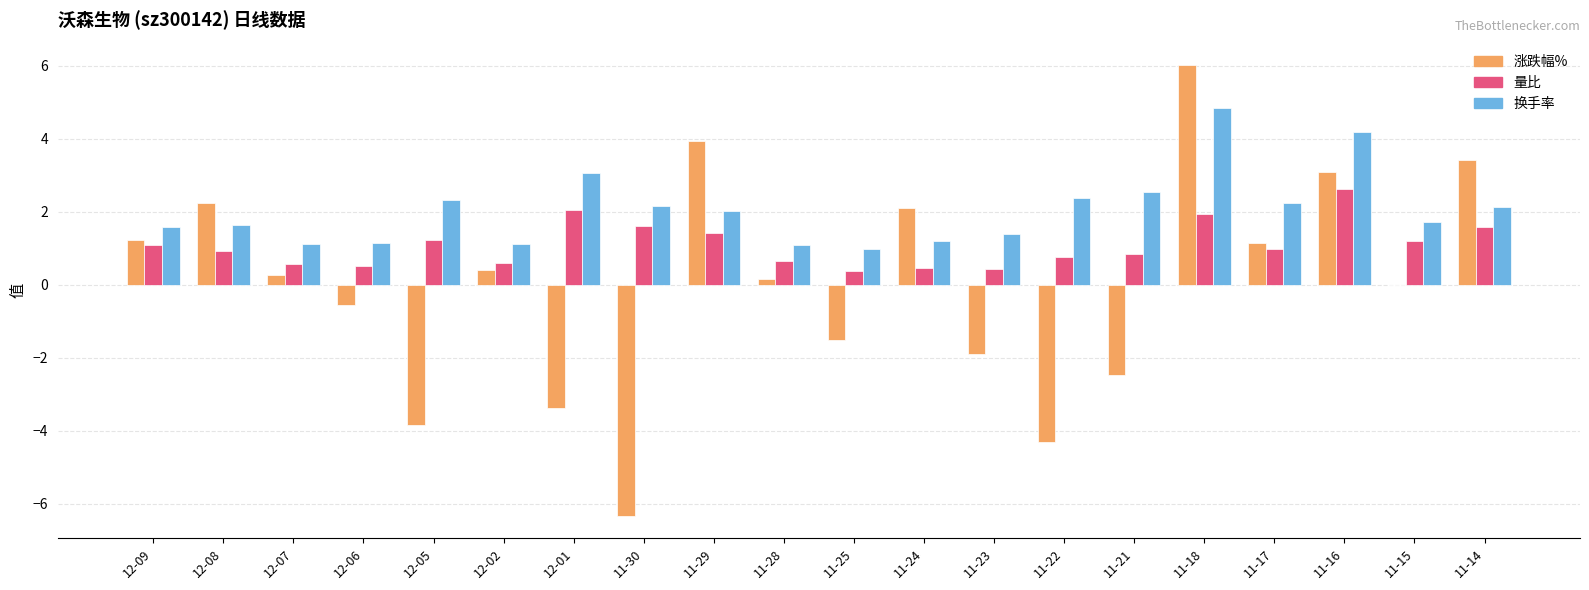

Where is 涨跌幅% nearest to the value 0?

11-15